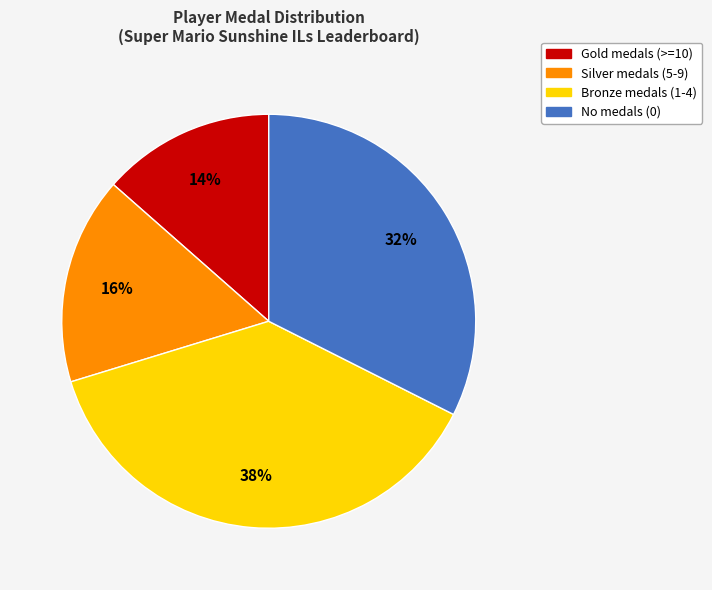

To the nearest percent, what portion does Bronze medals (1-4) represent?

38%